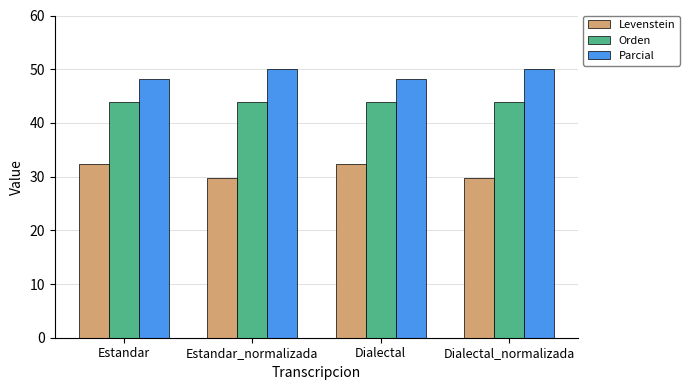

What is the total value across all series at Dialectal?

124.2